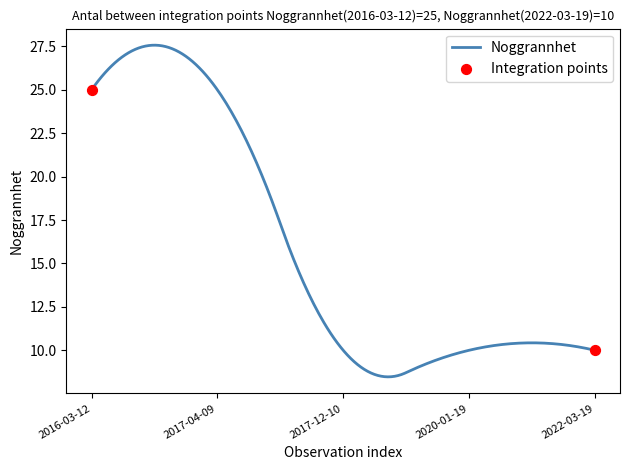

What is the smallest value displayed?

8.5